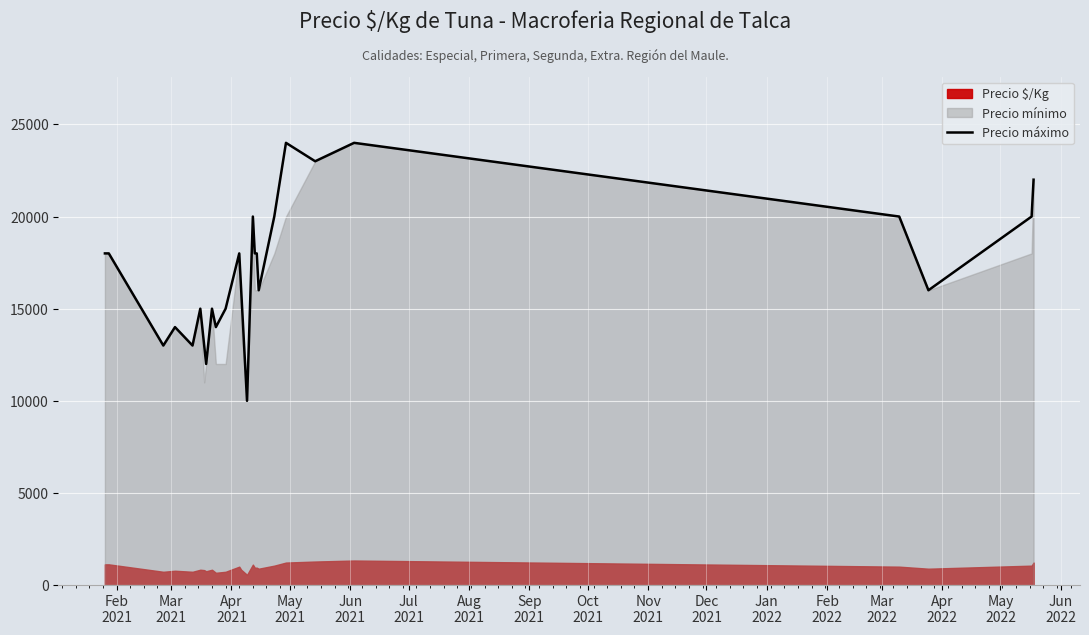

What is the highest value of the Precio máximo series?

24000